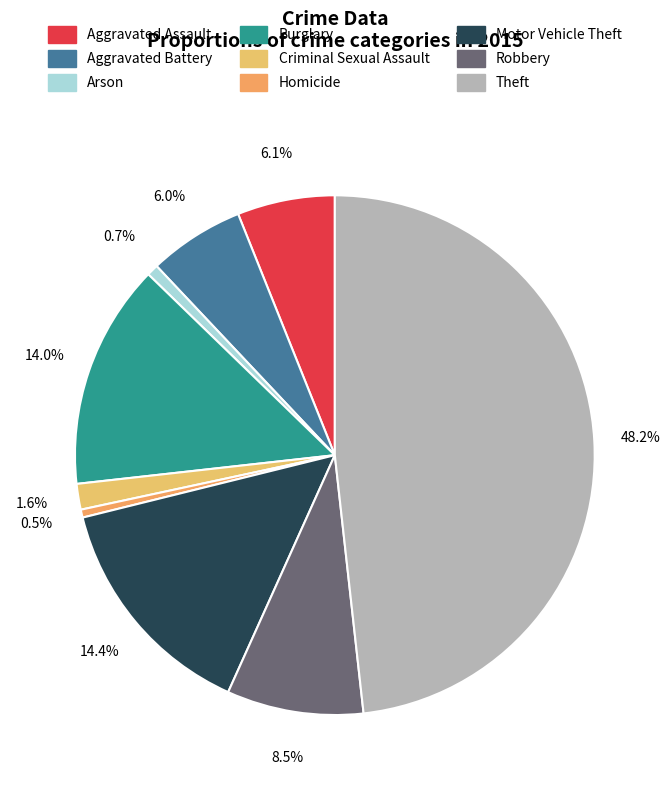

To the nearest percent, what is the difference between the largest and smallest slice percentages?

48%